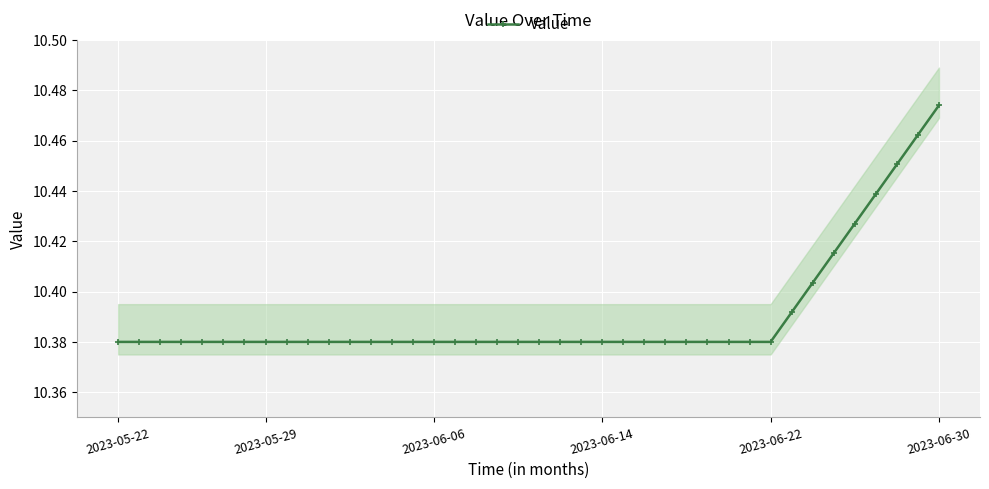

Which category has the lowest value across all series?

2023-05-22